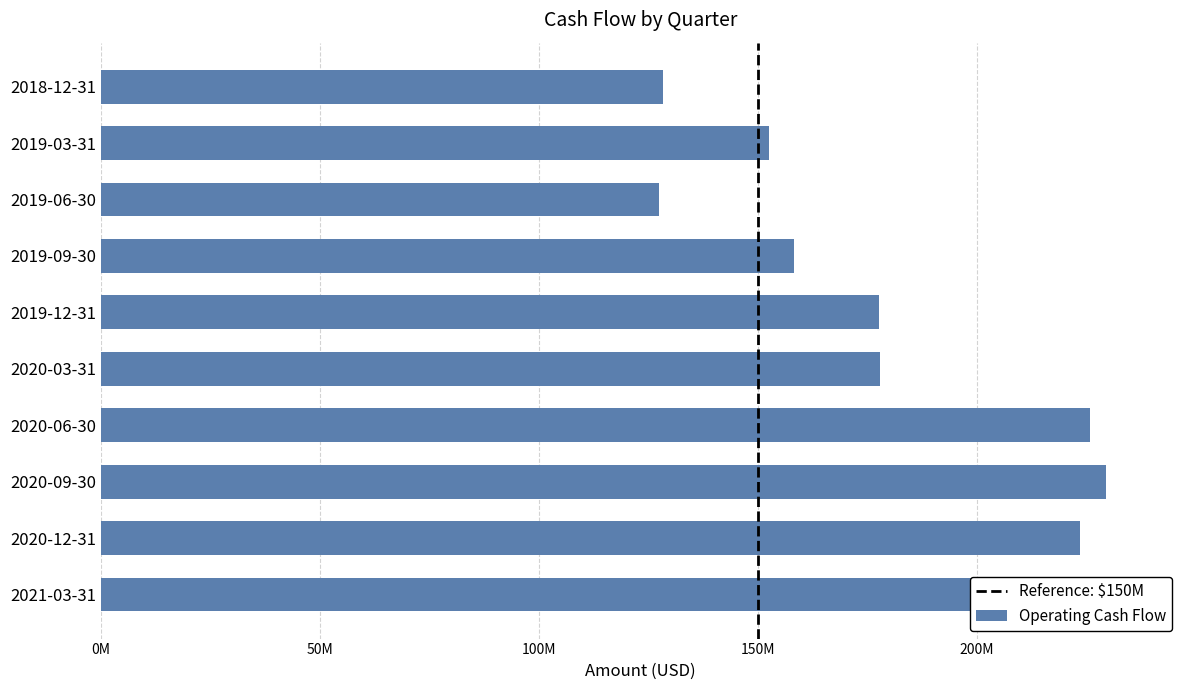

Reading left to right, extract all data points from this chart.

234696000	223552000	229637000	225815000	177917000	177676000	158242000	127411000	152684000	128435000